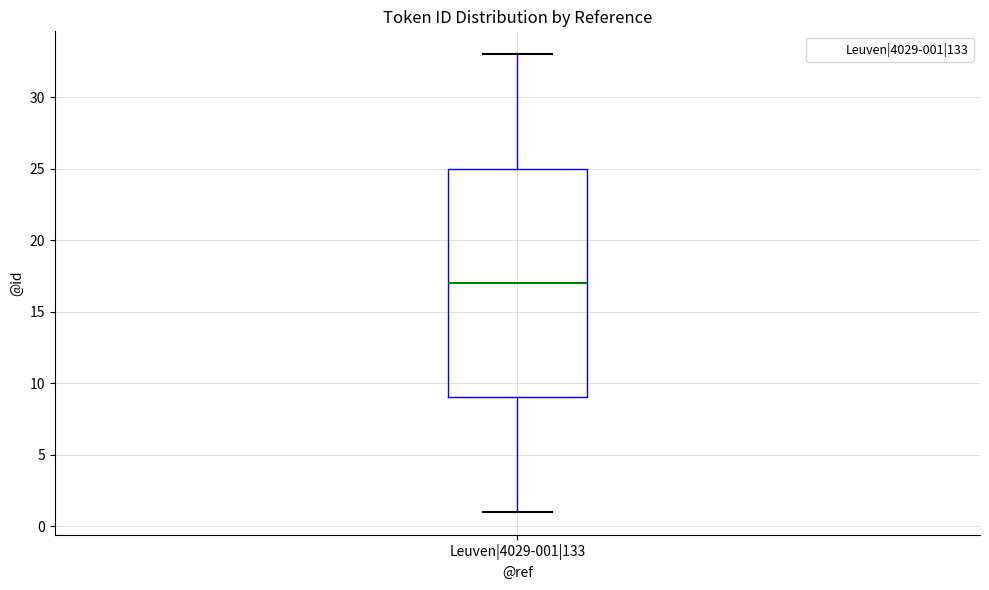

Where does the upper whisker of the box for Leuven|4029-001|133 end on the y-axis? The values are not printed on the chart, so give them approximately, as read against the axis.

33